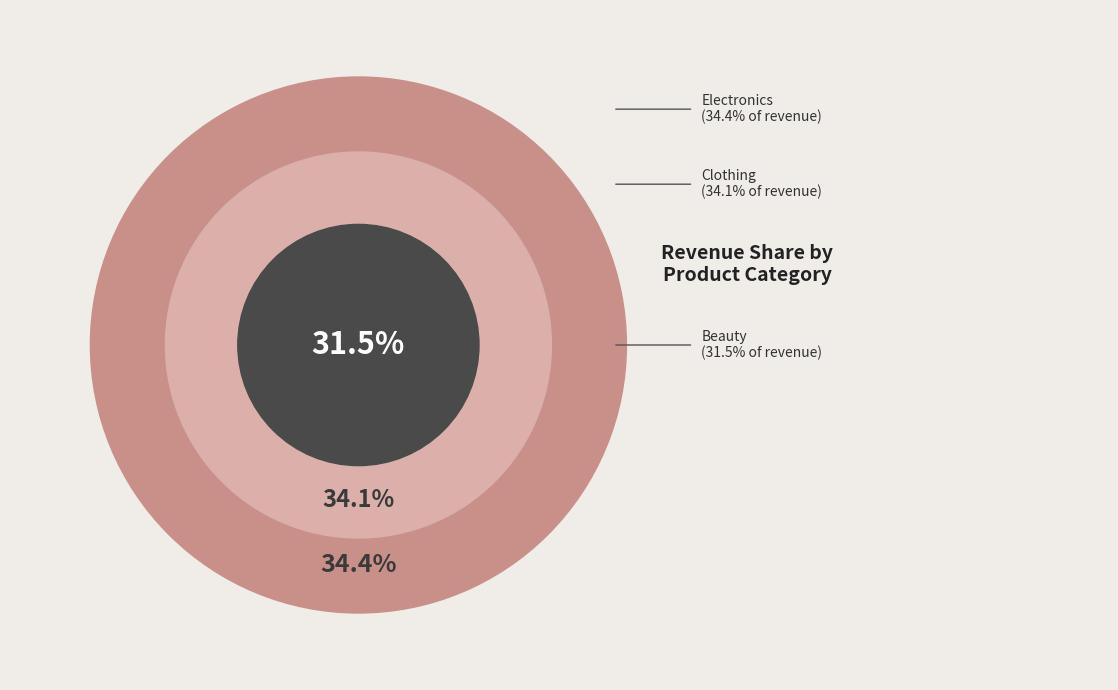

Count the number of slices in the pie.

3